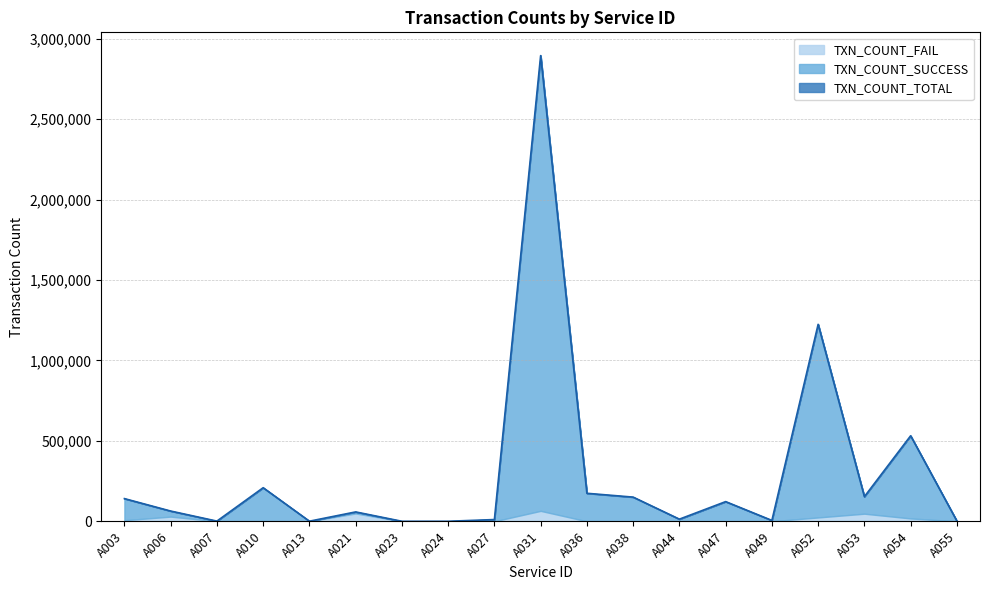

Reading left to right, list all the values displayed in this chart.

TXN_COUNT_TOTAL: 141036	63682	1135	208732	604	58202	104	163	10764	2895338	174113	150315	13261	122285	5339	1224612	153221	531731	1580
TXN_COUNT_SUCCESS: 134460	34553	802	207738	473	9479	103	62	10762	2830465	174088	150307	12347	122214	5014	1200707	105957	513990	1563
TXN_COUNT_FAIL: 6576	29129	333	994	131	48723	1	101	2	64873	25	8	914	71	325	23905	47264	17741	17